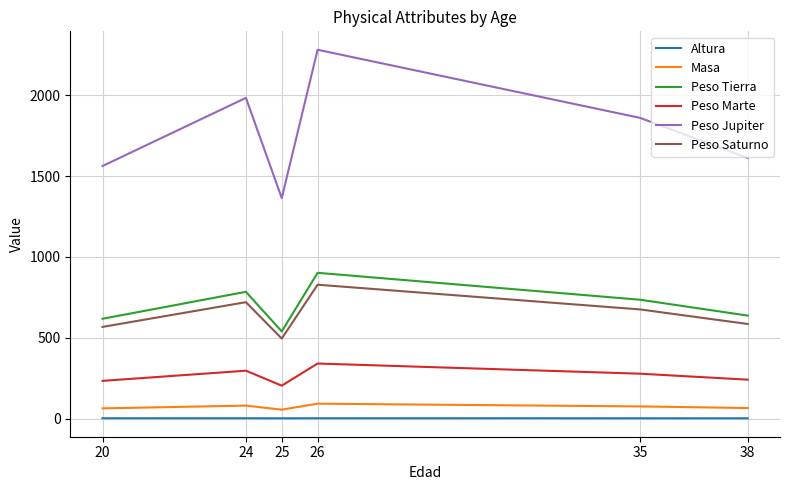

True or false: Peso Tierra and Peso Jupiter cross at least once.

False